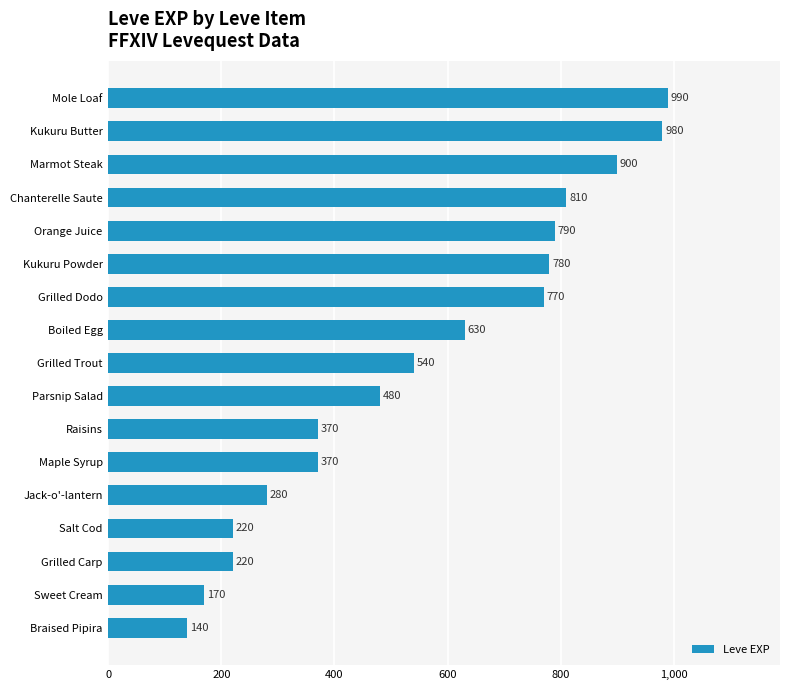

What is the ratio of the value at Salt Cod to the value at Kukuru Powder?

0.3